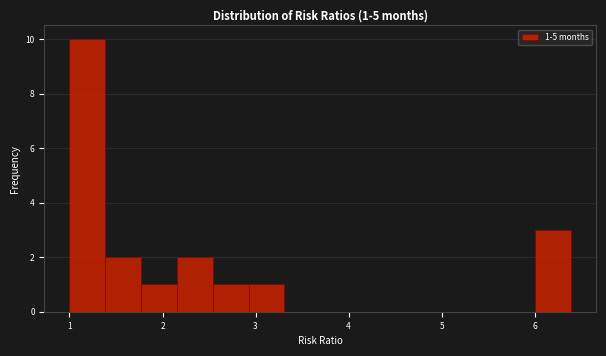

Read against the x-axis, roughly where is the centre of the tallest bar?

1.2